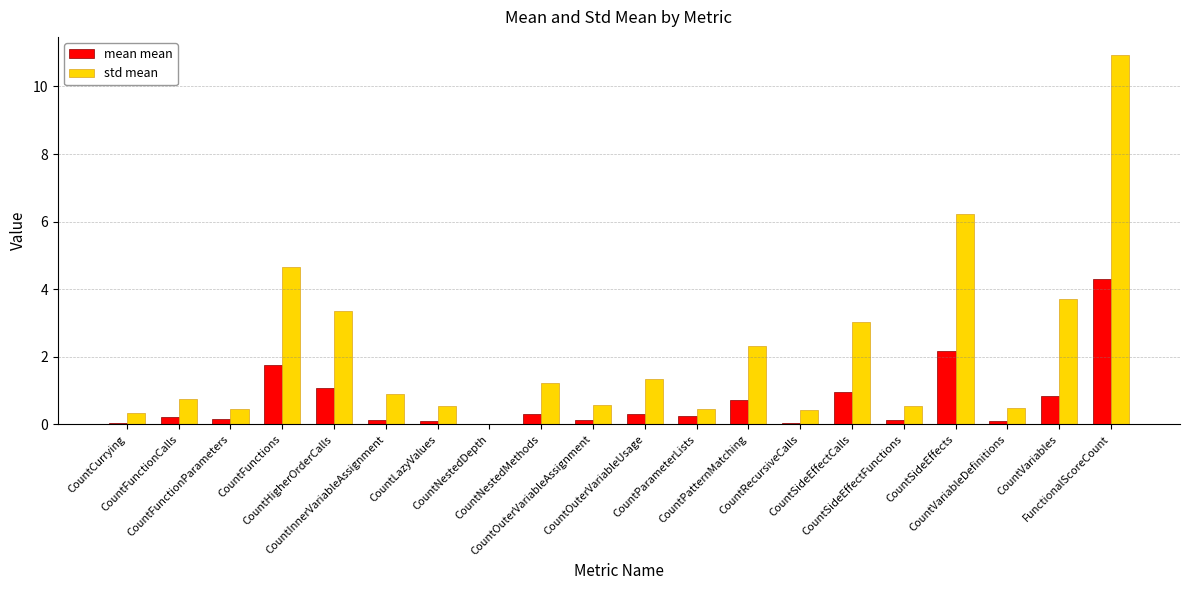

Which series has the largest total across all categories?

std mean